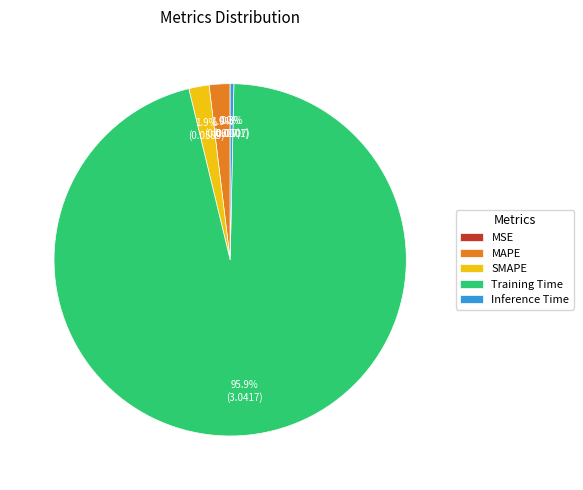

True or false: Training Time accounts for 90% of the total.

False